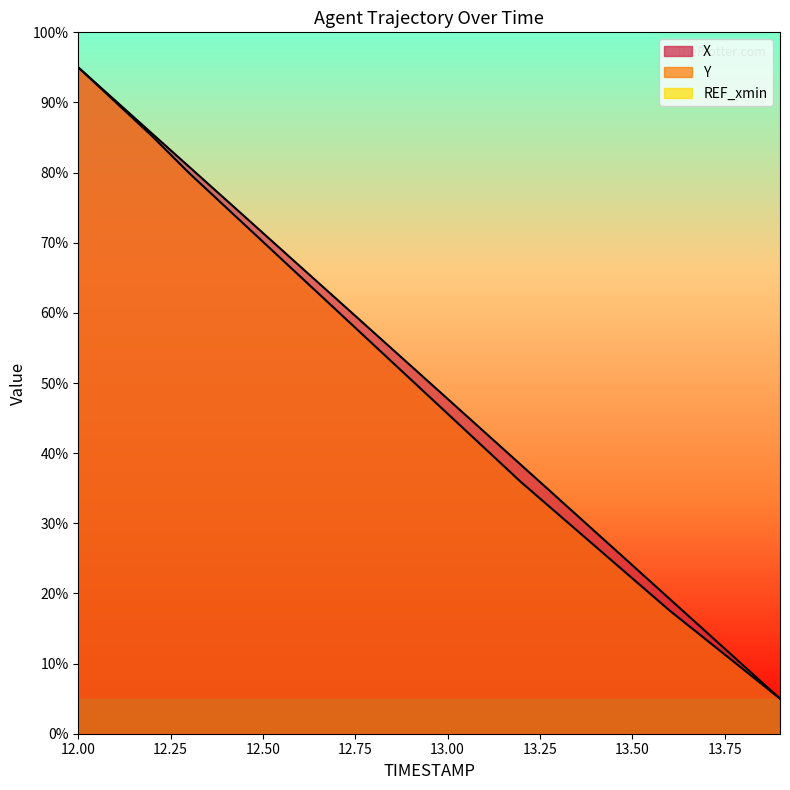

Is the value of Y at 12.0 greater than the value of X at 12.6?

Yes